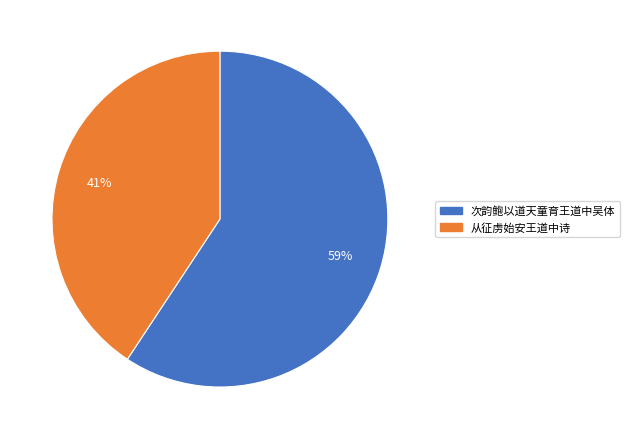

Is there a majority slice in this chart?

Yes